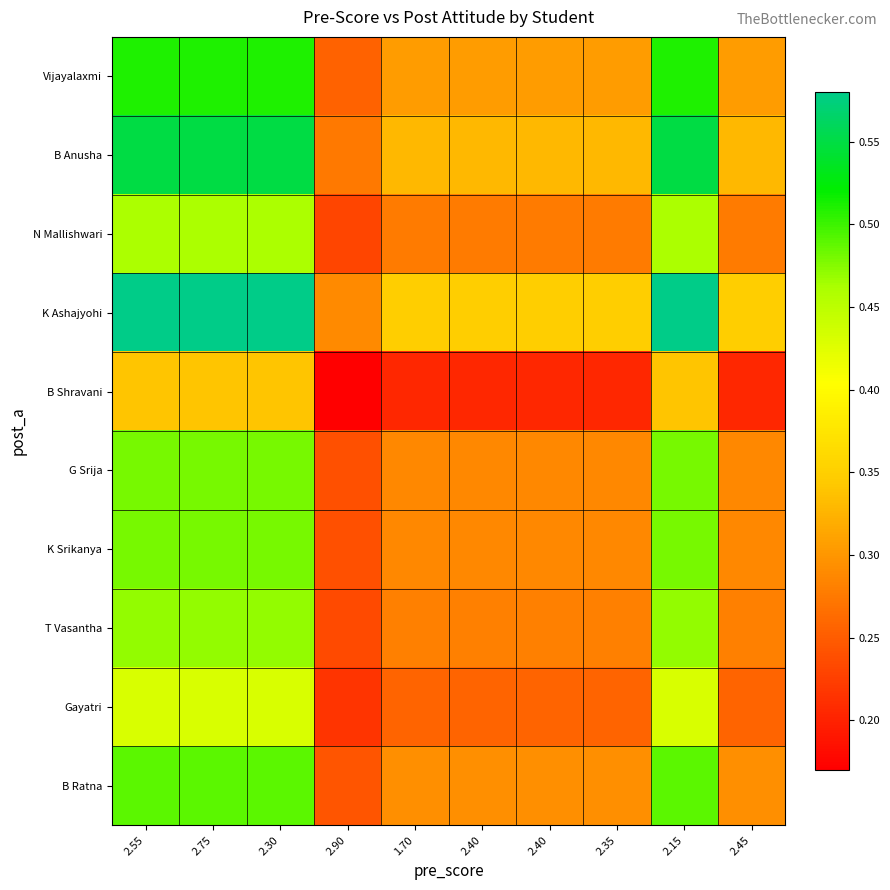

What is the smallest value displayed?

0.2